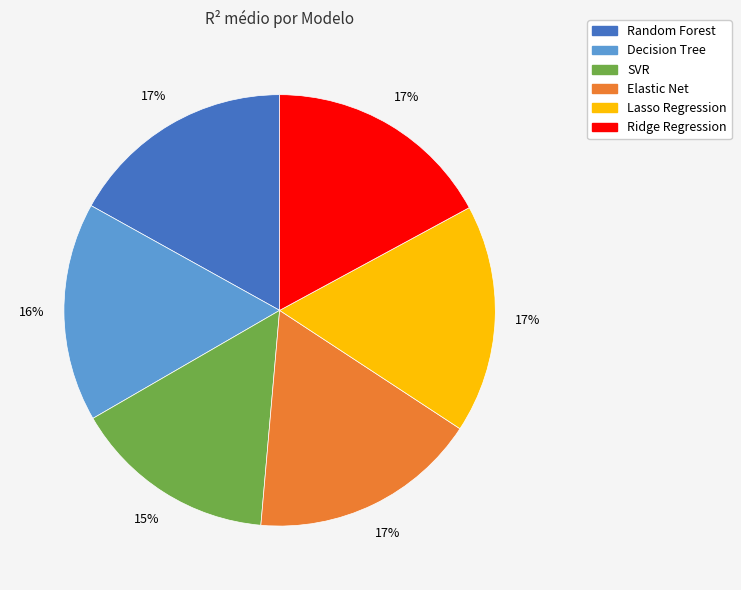

Is there any slice that represents more than half of the pie?

No